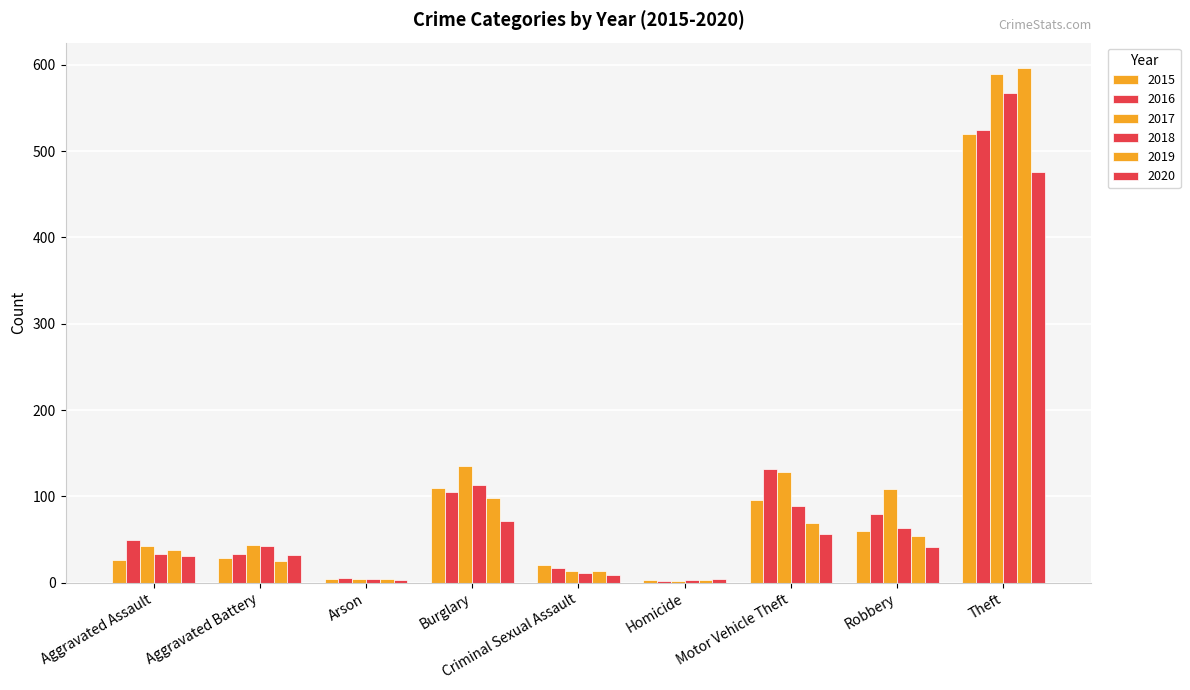

How many categories are shown in the chart?

9